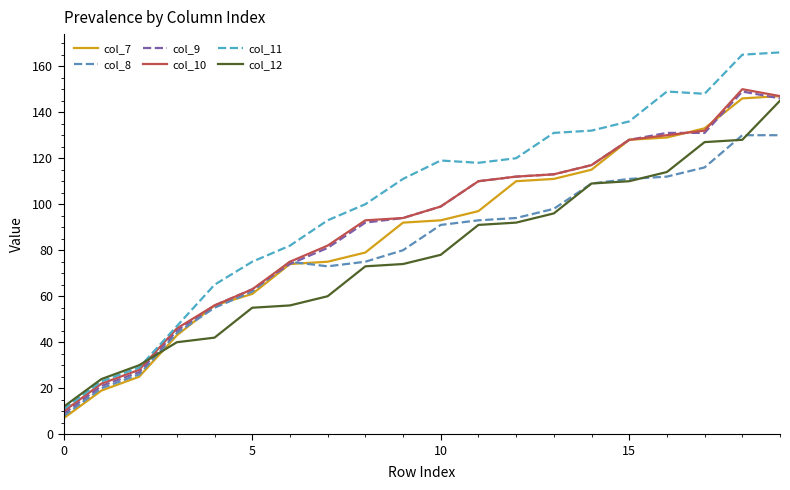

What is the maximum value shown in the chart?

166